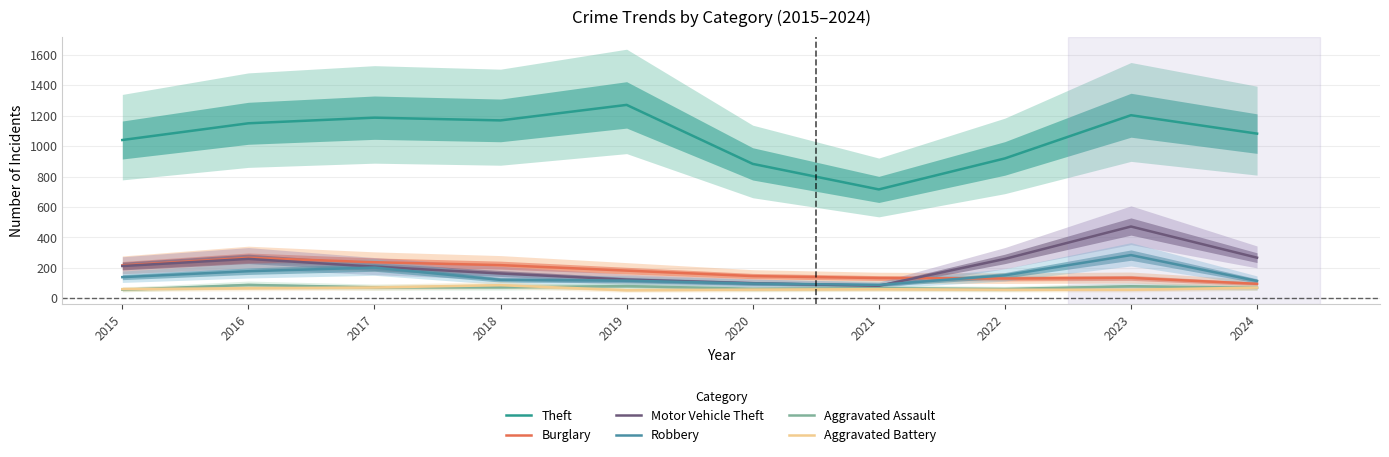

At which label does Aggravated Battery first exceed 60?

2016